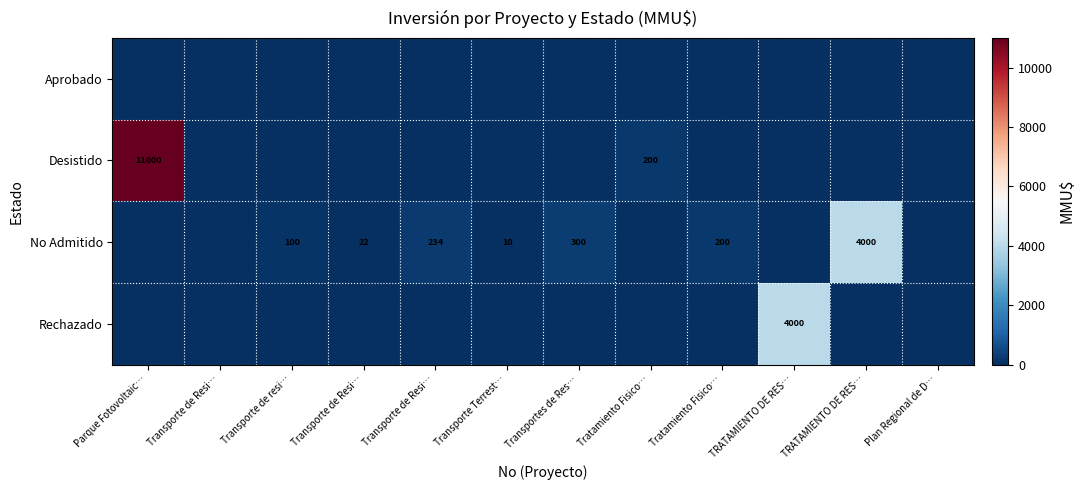

Rank the series by their maximum value, from highest to lowest.

Desistido, No Admitido, Rechazado, Aprobado